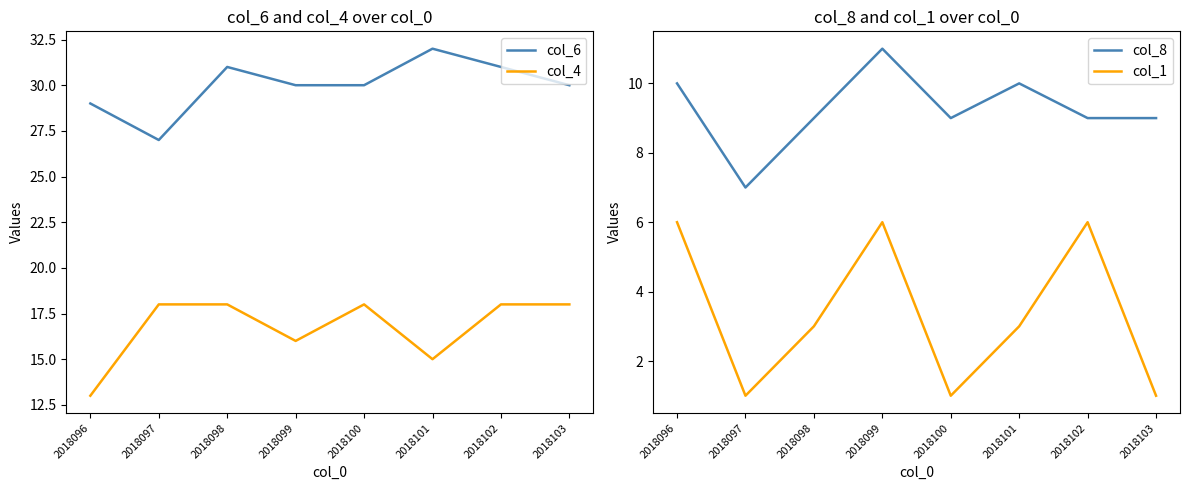

Which category has the highest value in the col_8 series?

2018099